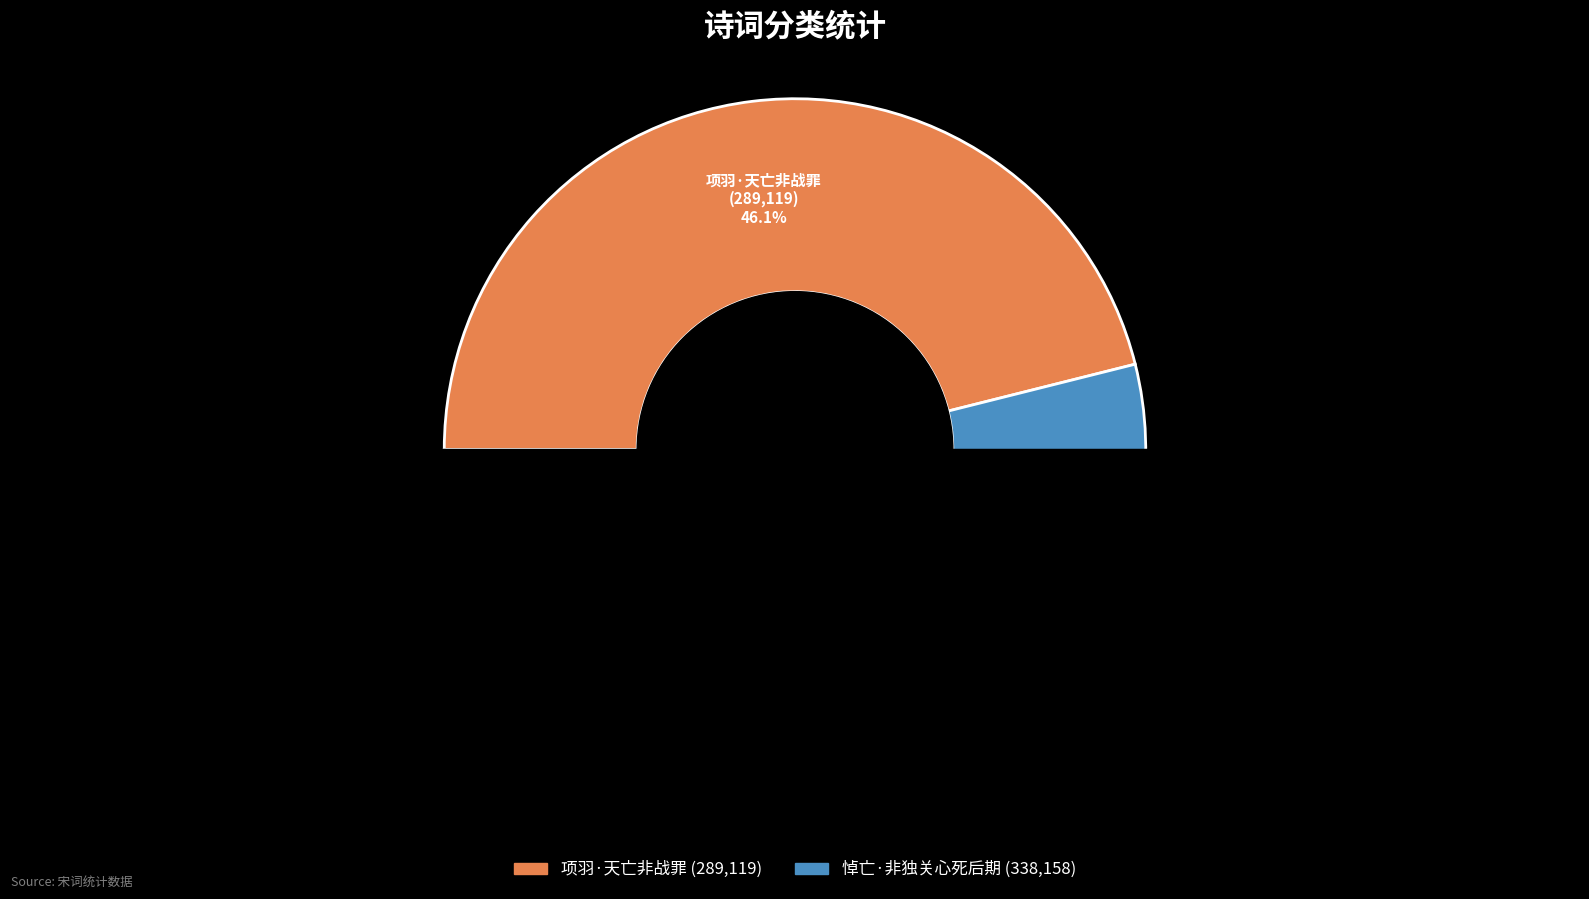

Which has a higher value, 项羽·天亡非战罪 or 悼亡·非独关心死后期?

悼亡·非独关心死后期